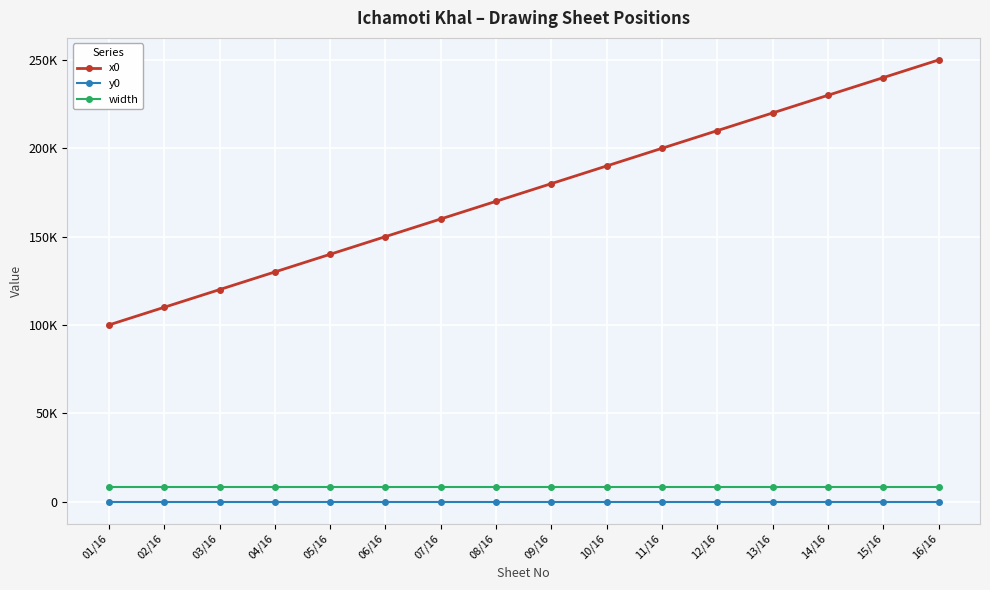

Rank the series by their maximum value, from highest to lowest.

x0, width, y0